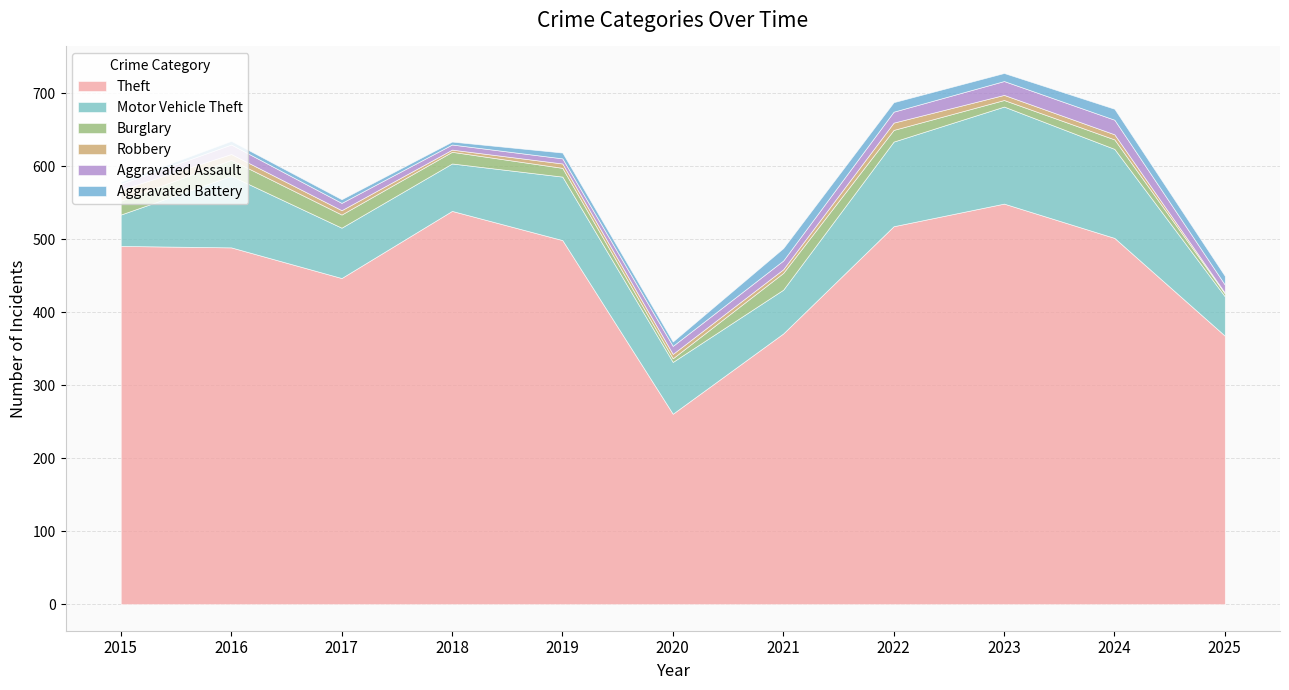

Reading left to right, what are all the values shown in this chart?

Theft: 491	489	447	539	499	261	371	518	549	502	368
Motor Vehicle Theft: 43	98	69	65	87	71	60	116	133	122	54
Burglary: 19	22	18	16	12	5	23	16	9	13	4
Robbery: 15	8	6	3	6	6	5	10	7	7	1
Aggravated Assault: 8	13	10	7	7	11	12	15	19	20	11
Aggravated Battery: 3	5	5	4	8	6	17	13	11	15	12